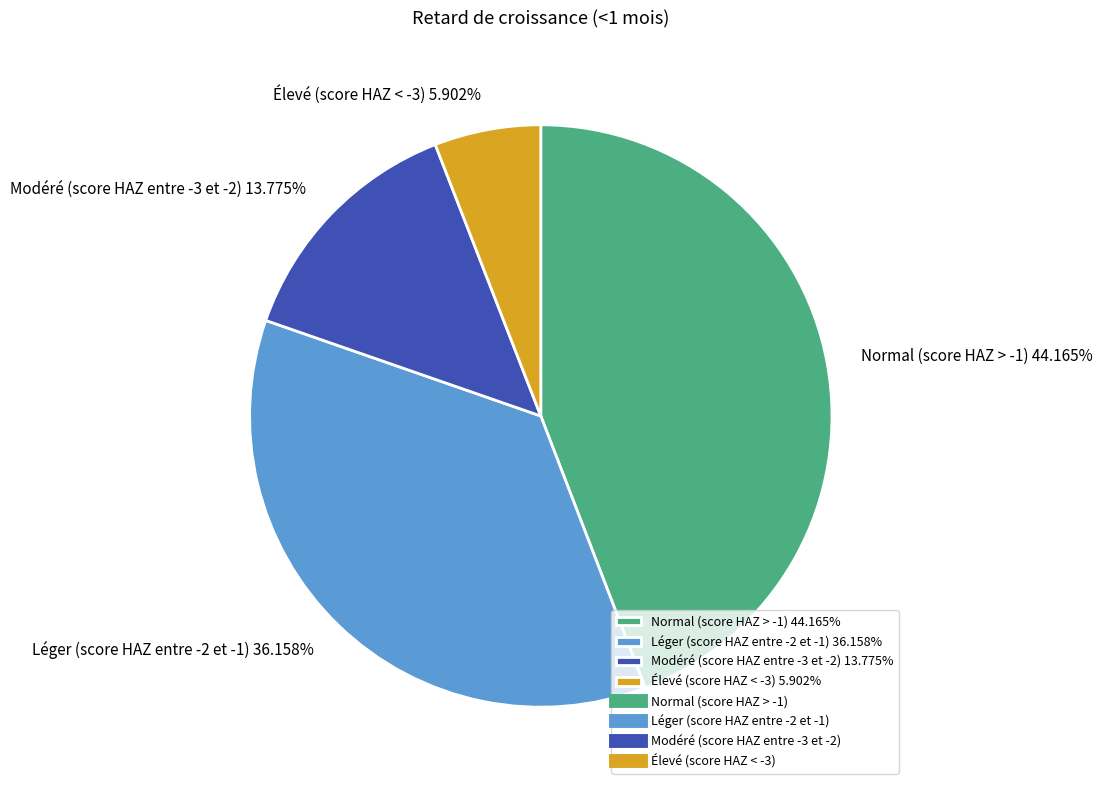

Is it true that Léger (score HAZ entre -2 et -1) is 42% of the pie?

False